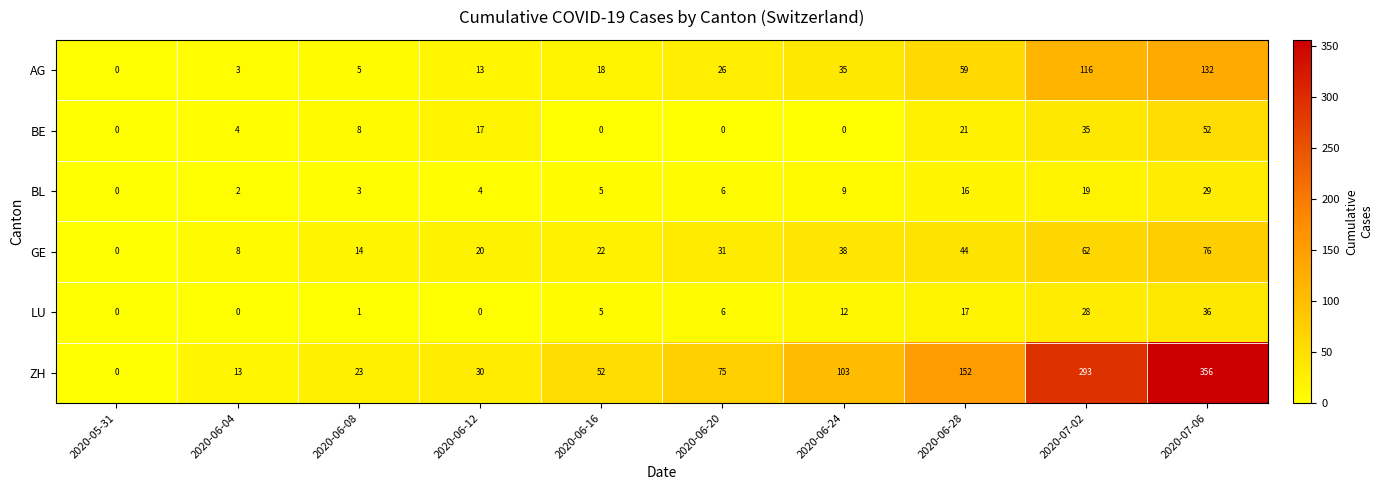

Is it true that BL equals 16 at 2020-06-28?

True